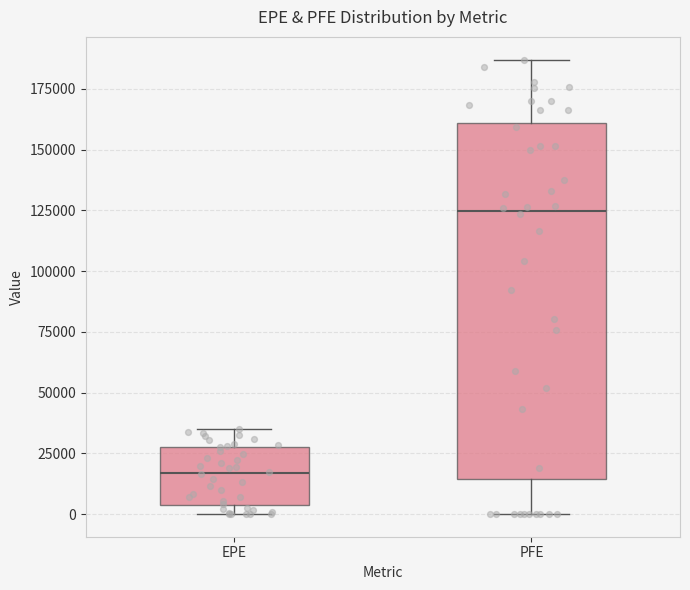

Reading left to right, read every box against the y-axis: the position of its median line, the range the box covers, and the ends of its whiskers. The values are not printed on the chart, so give them approximately, as read against the axis.

EPE: median 15000, box 5000 to 30000, whiskers 0 to 35000
PFE: median 125000, box 15000 to 160000, whiskers 0 to 185000